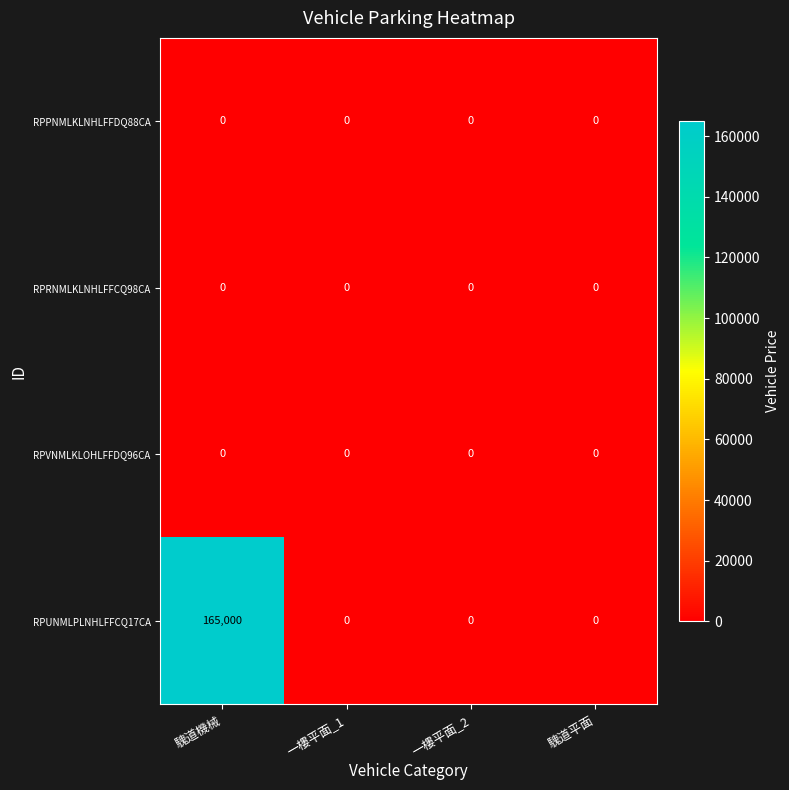

Which series changed the most between 騩道機械 and 一樓平面_1?

RPUNMLPLNHLFFCQ17CA